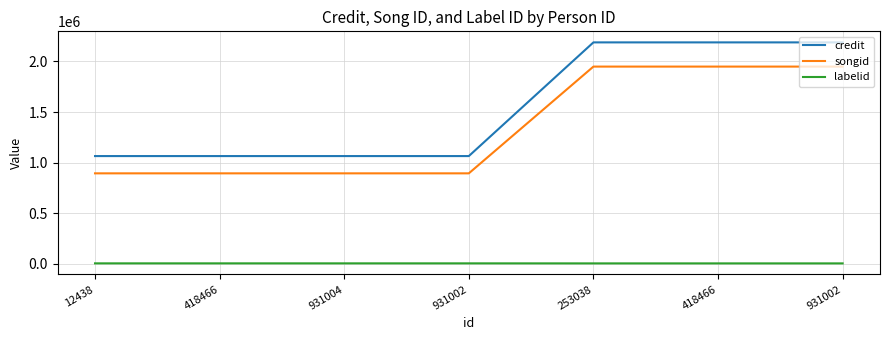

At which category is the sum across all series the highest?

253038